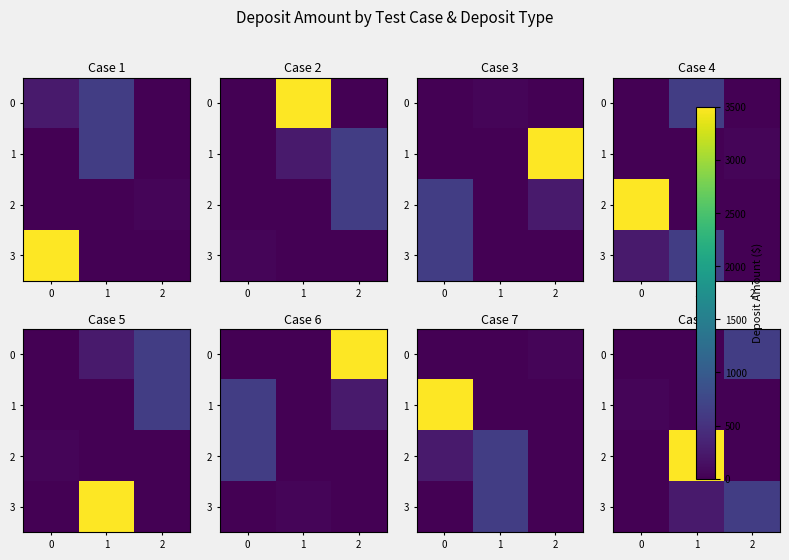

At how many categories does at least one series exceed 1538?

1